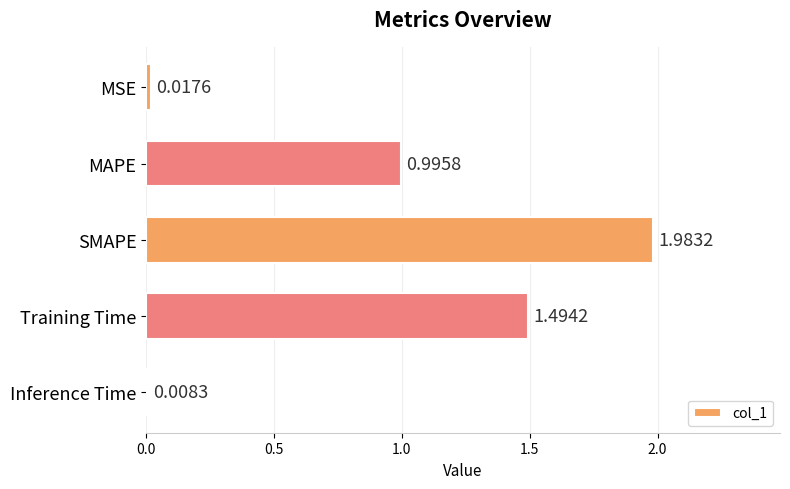

What is the label of the 5th bar from the top?

Inference Time